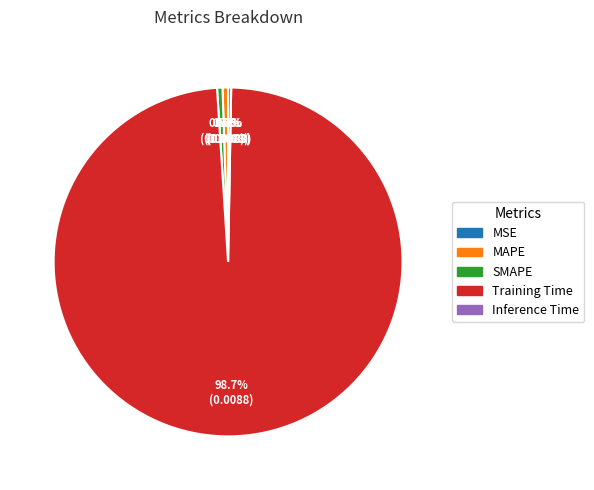

What is the largest slice in the pie chart?

Training Time